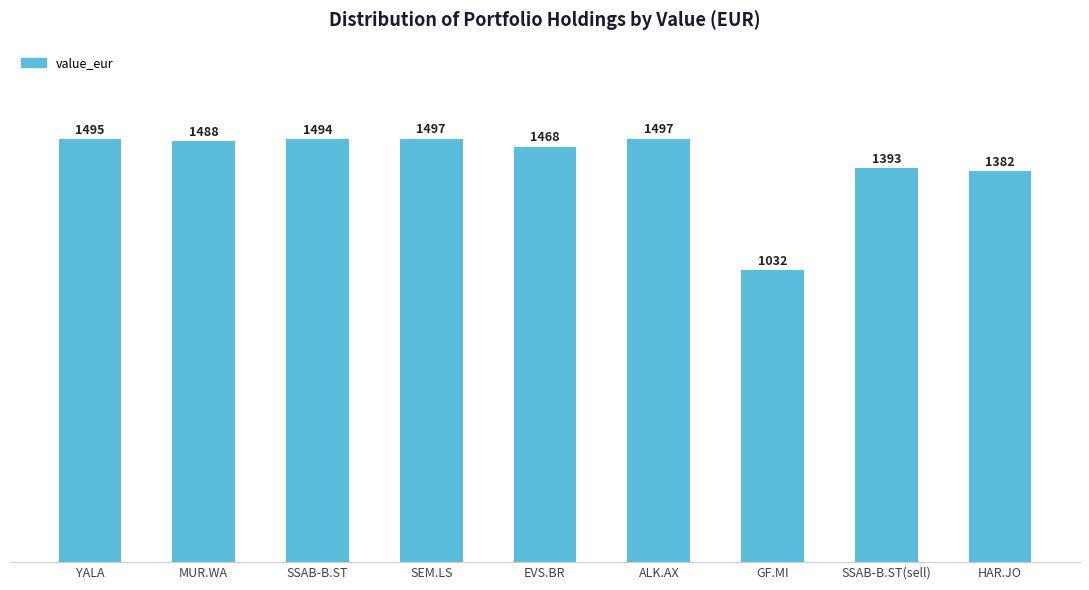

The value at YALA is 1495.0. True or false?

True